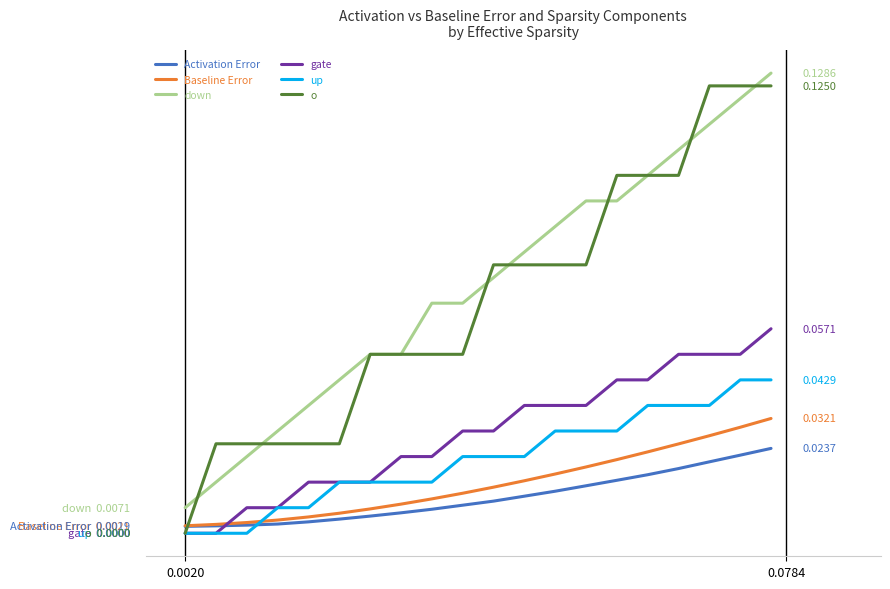

Rank the series by their maximum value, from lowest to highest.

Activation Error, Baseline Error, up, gate, o, down